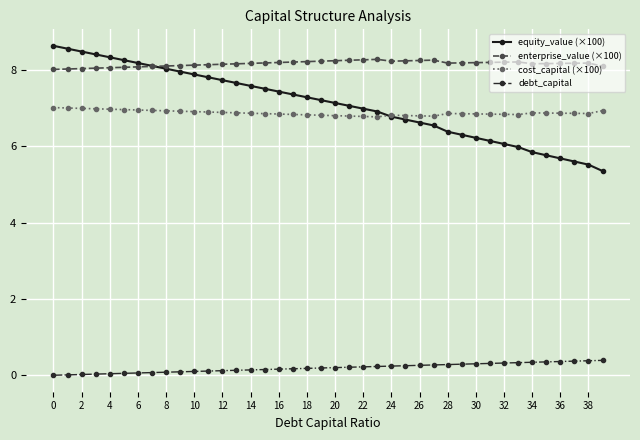

What are all the series names shown in the legend?

equity_value (×100), enterprise_value (×100), cost_capital (×100), debt_capital